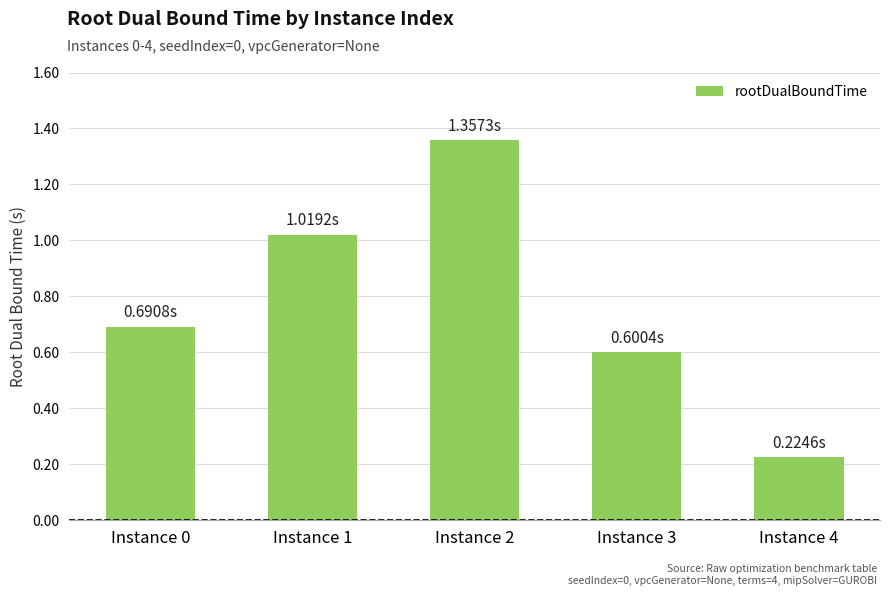

What is the change in value from Instance 0 to Instance 3?

-0.1